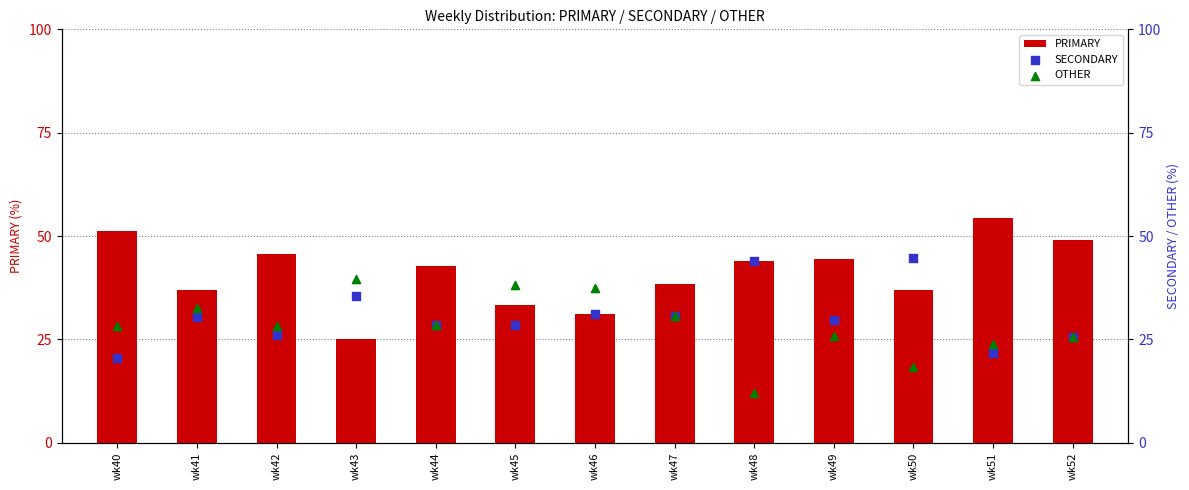

Which series has the widest spread of Y values?

PRIMARY